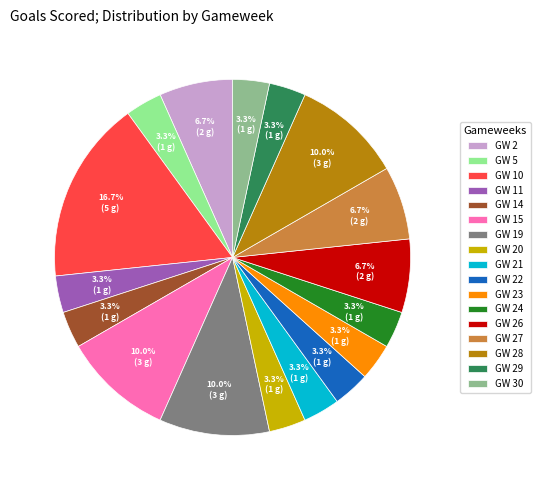

To the nearest percent, what percentage of the pie is GW 28?

10%